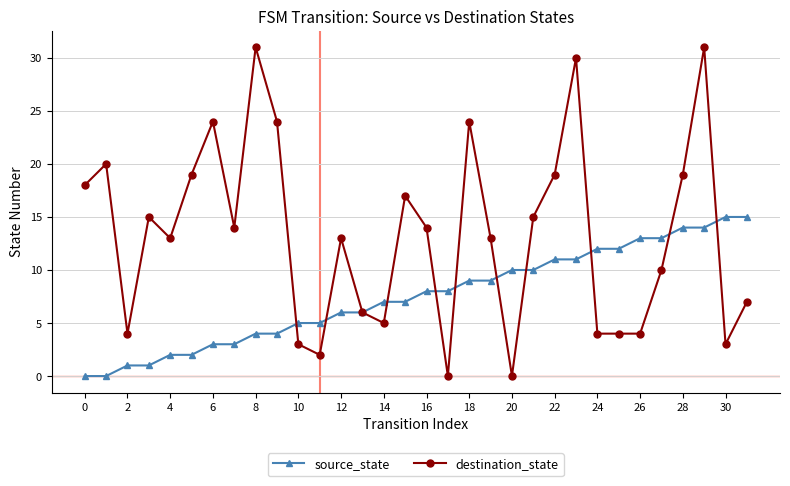

List the series in order of their overall mean, highest first.

destination_state, source_state